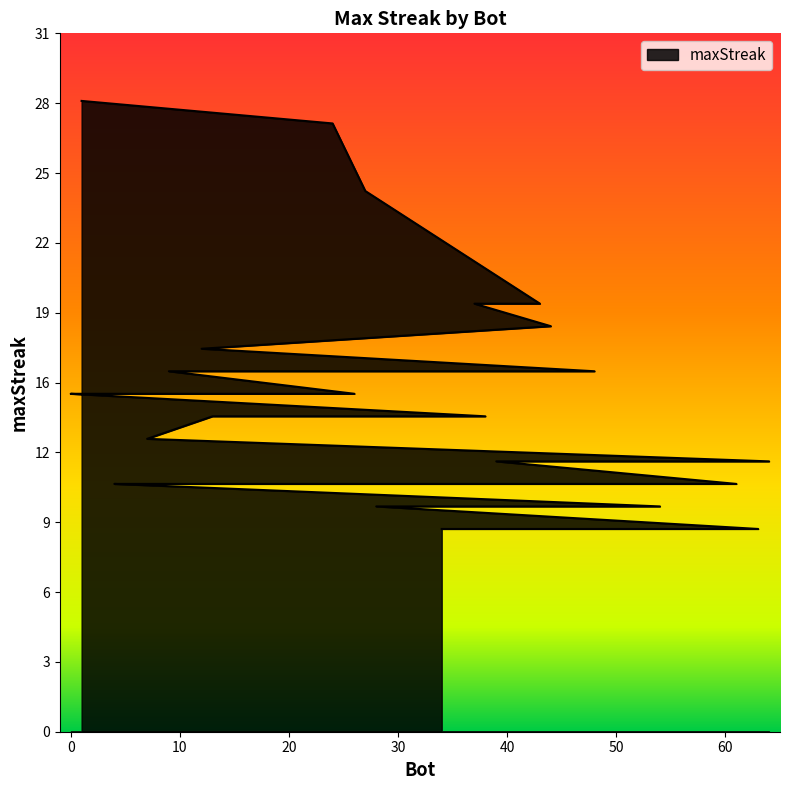

Reading right to left, what are all the values shown in this chart?

34=9	35=9	40=9	41=9	46=9	49=9	50=9	58=9	63=9	28=10	42=10	54=10	4=11	5=11	19=11	21=11	23=11	32=11	53=11	61=11	39=12	64=12	7=13	13=14	33=14	38=14	0=15	2=15	11=15	14=15	26=15	9=16	48=16	12=17	44=18	37=19	43=19	27=24	24=27	1=28